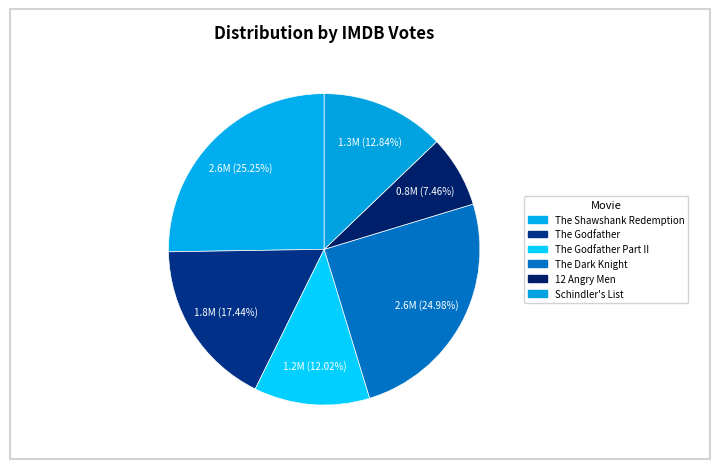

How many slices are in this pie chart?

6